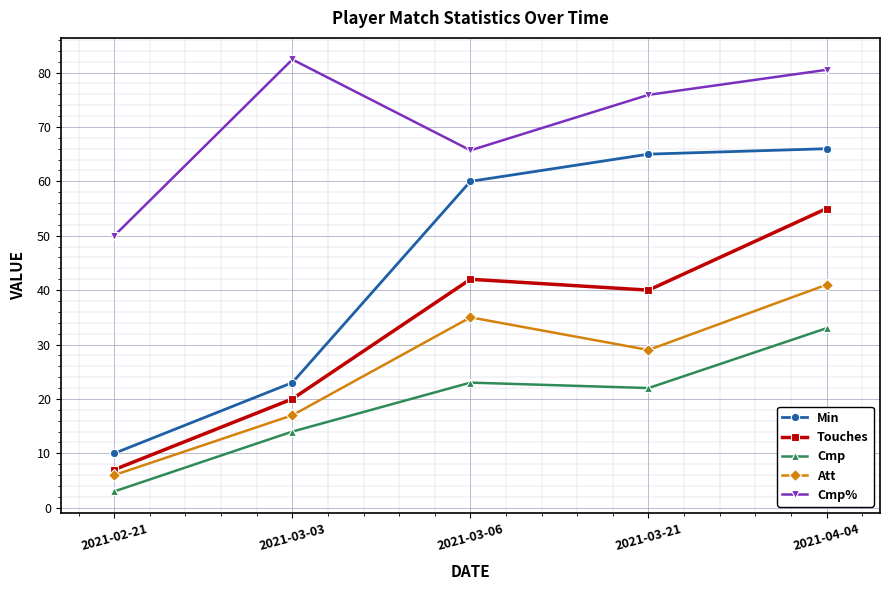

True or false: Min has more than 2 points higher than both neighbors.

False